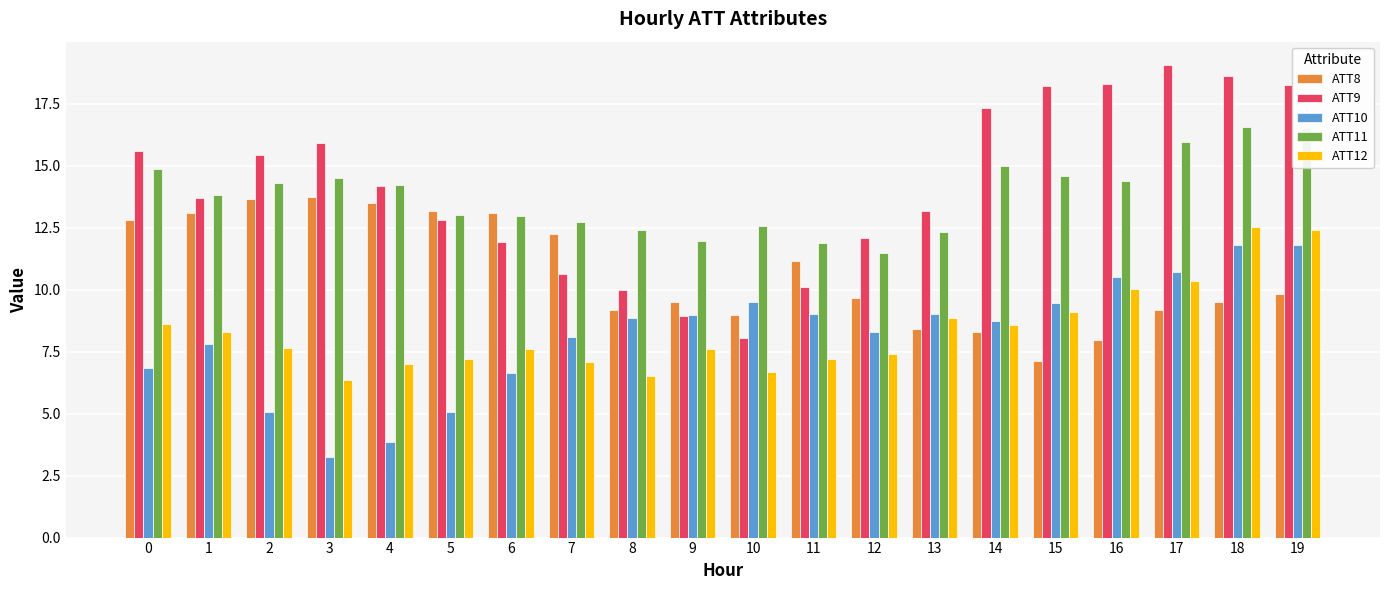

Which series changed the most between 1 and 5?

ATT10